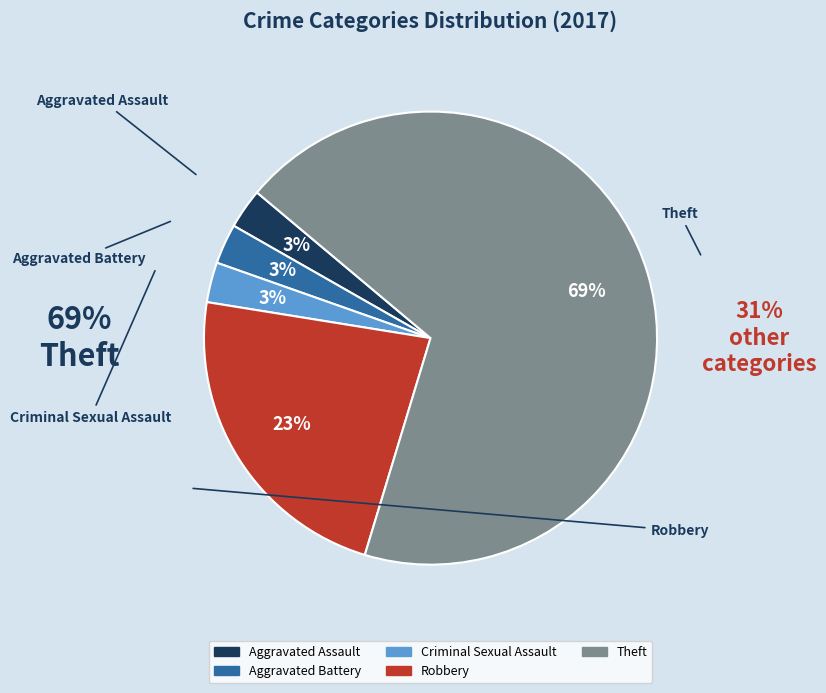

Which has a higher value, Aggravated Battery or Theft?

Theft